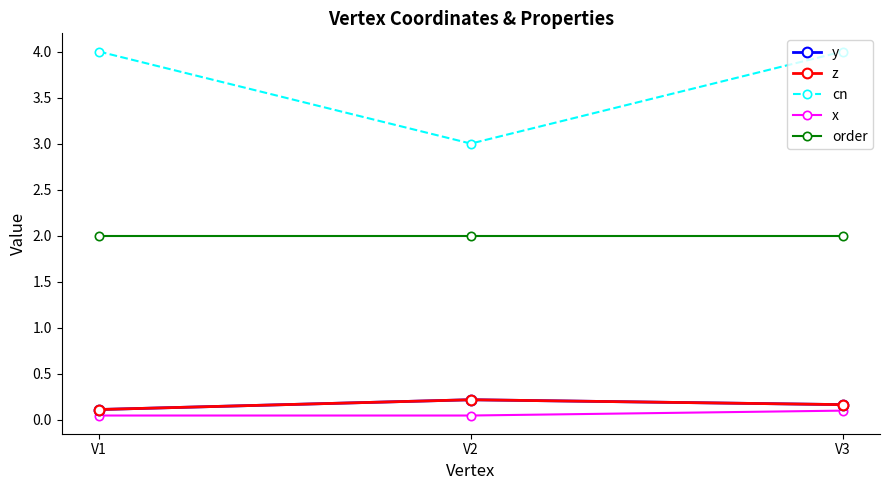

Which category has the lowest value in the x series?

V1